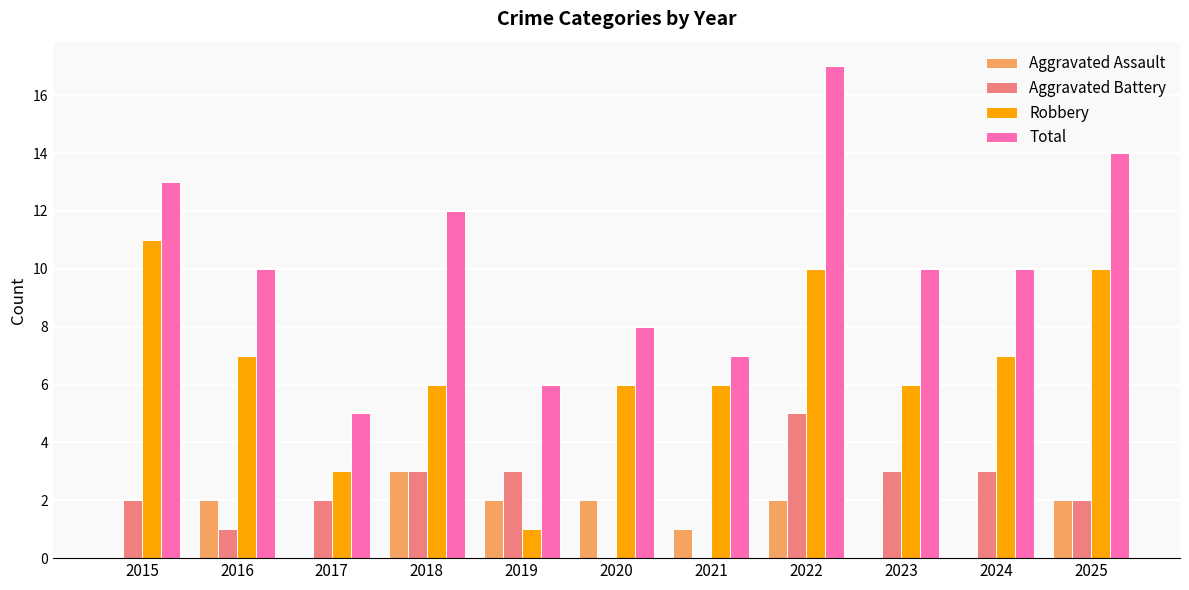

What is the average value of the Aggravated Assault series?

1